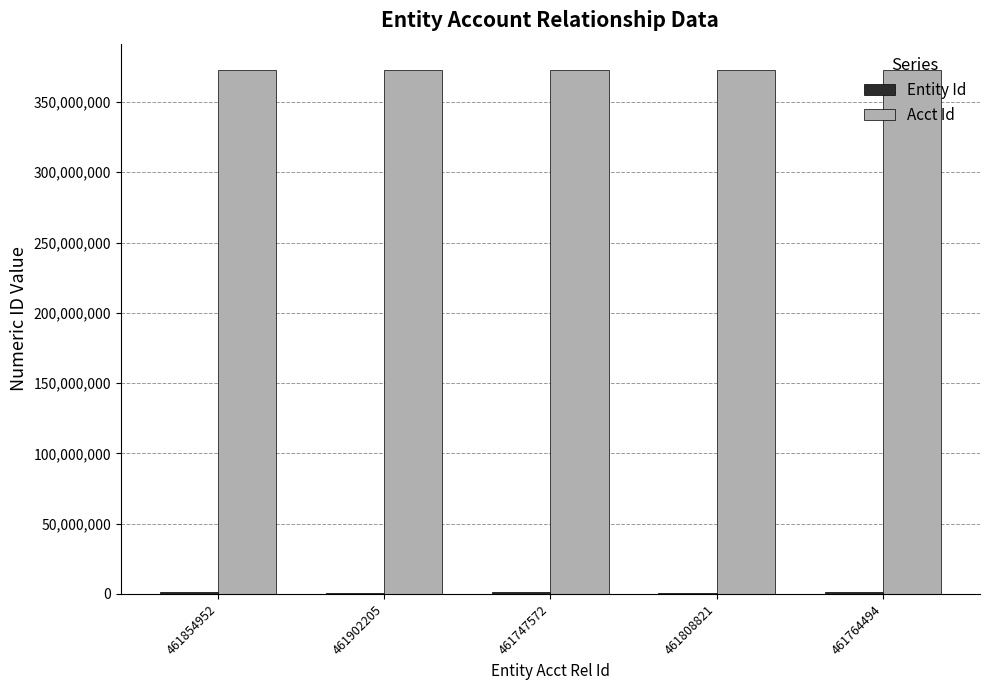

Is it true that Acct Id equals 596432074 at 461854952?

False